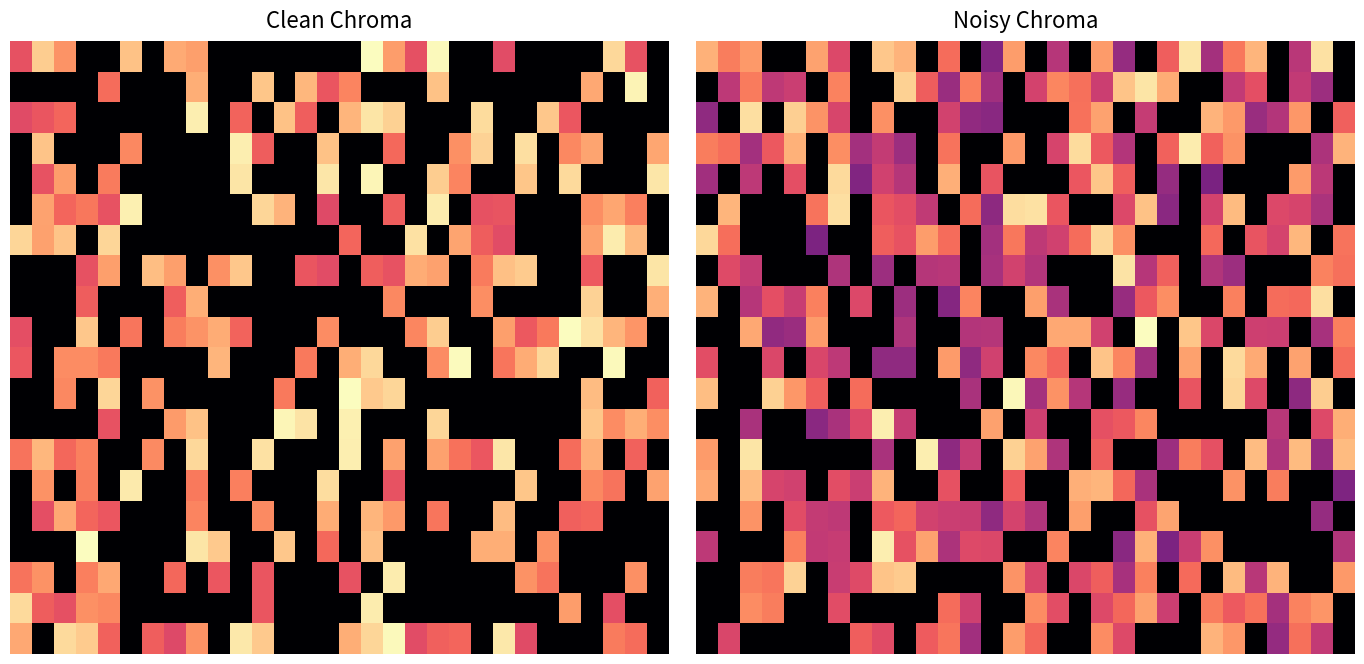

The value of 5.0 at 10 is 0.9. True or false?

True